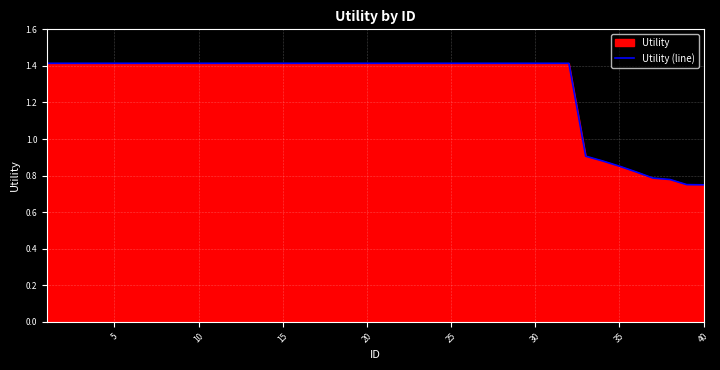

Reading right to left, what are all the values shown in this chart?

0.7	0.8	0.8	0.8	0.8	0.9	0.9	0.9	1.4	1.4	1.4	1.4	1.4	1.4	1.4	1.4	1.4	1.4	1.4	1.4	1.4	1.4	1.4	1.4	1.4	1.4	1.4	1.4	1.4	1.4	1.4	1.4	1.4	1.4	1.4	1.4	1.4	1.4	1.4	1.4